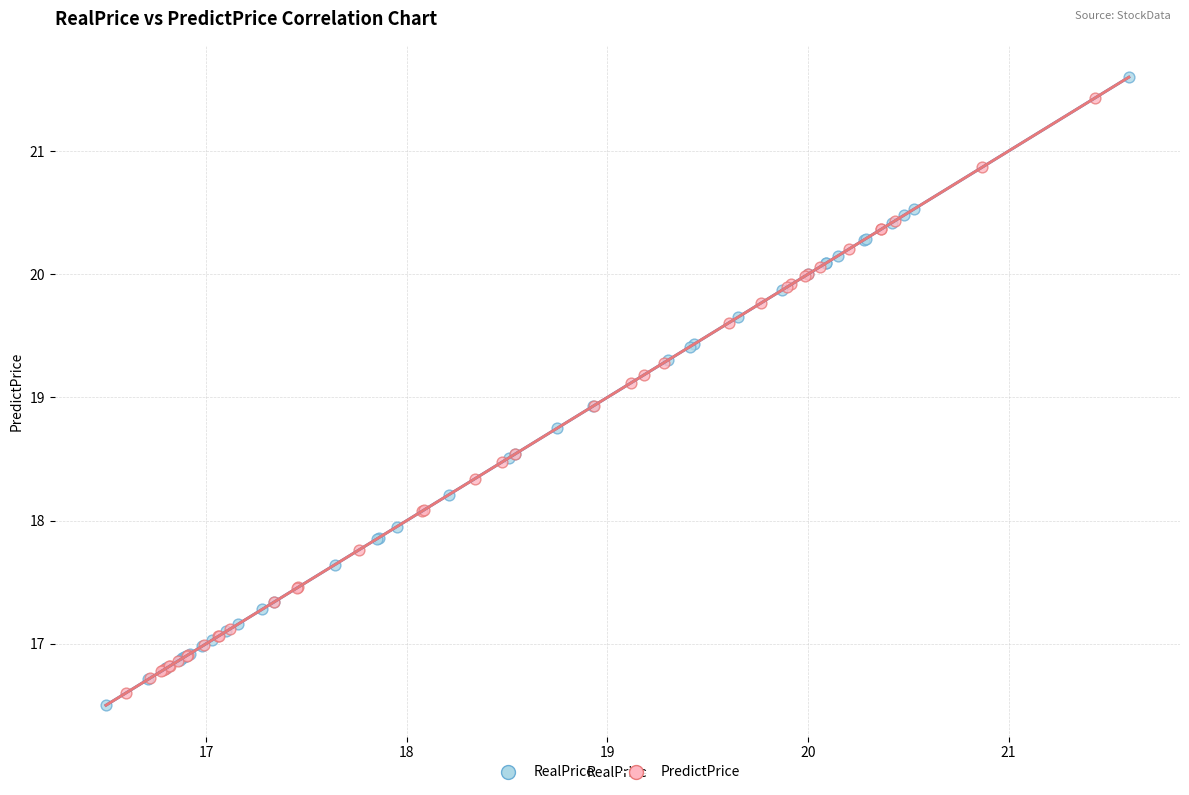

Which series has the widest spread of Y values?

RealPrice